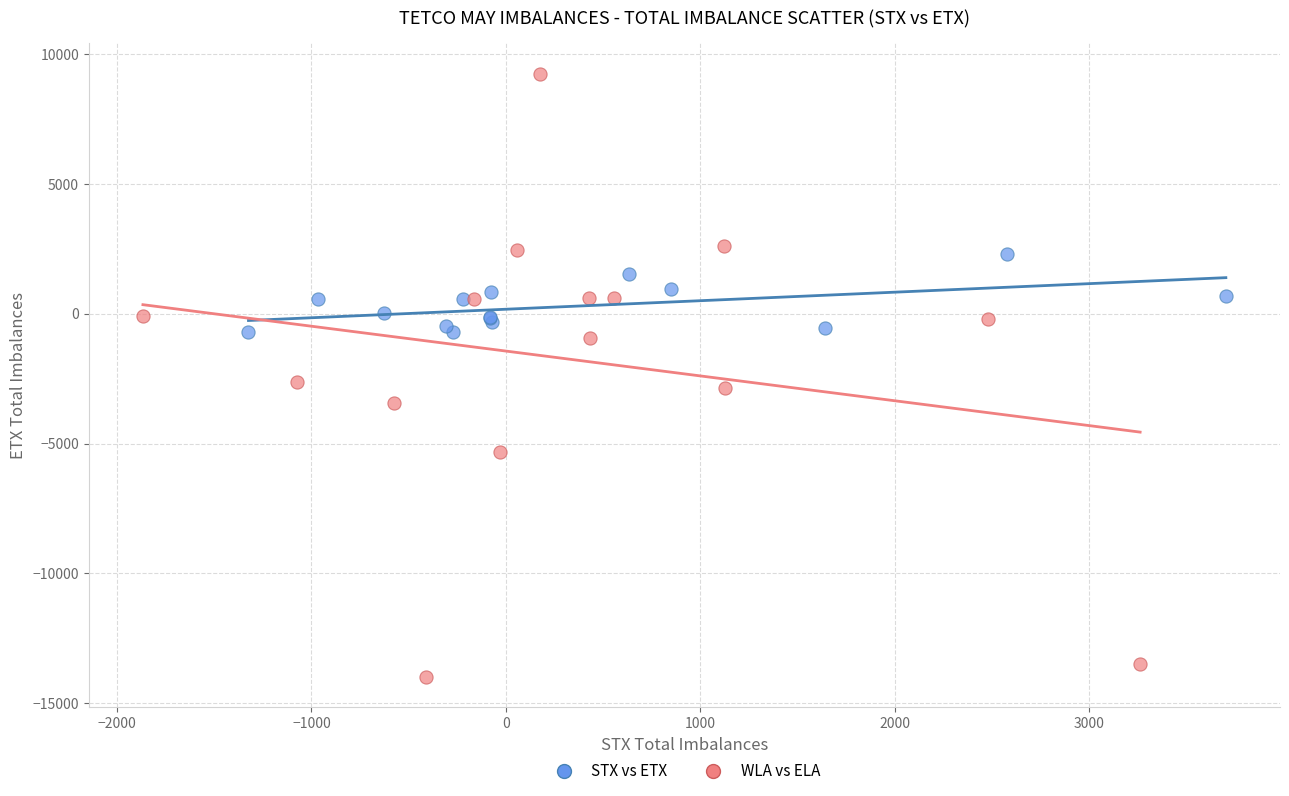

Which series has the widest spread of Y values?

WLA vs ELA